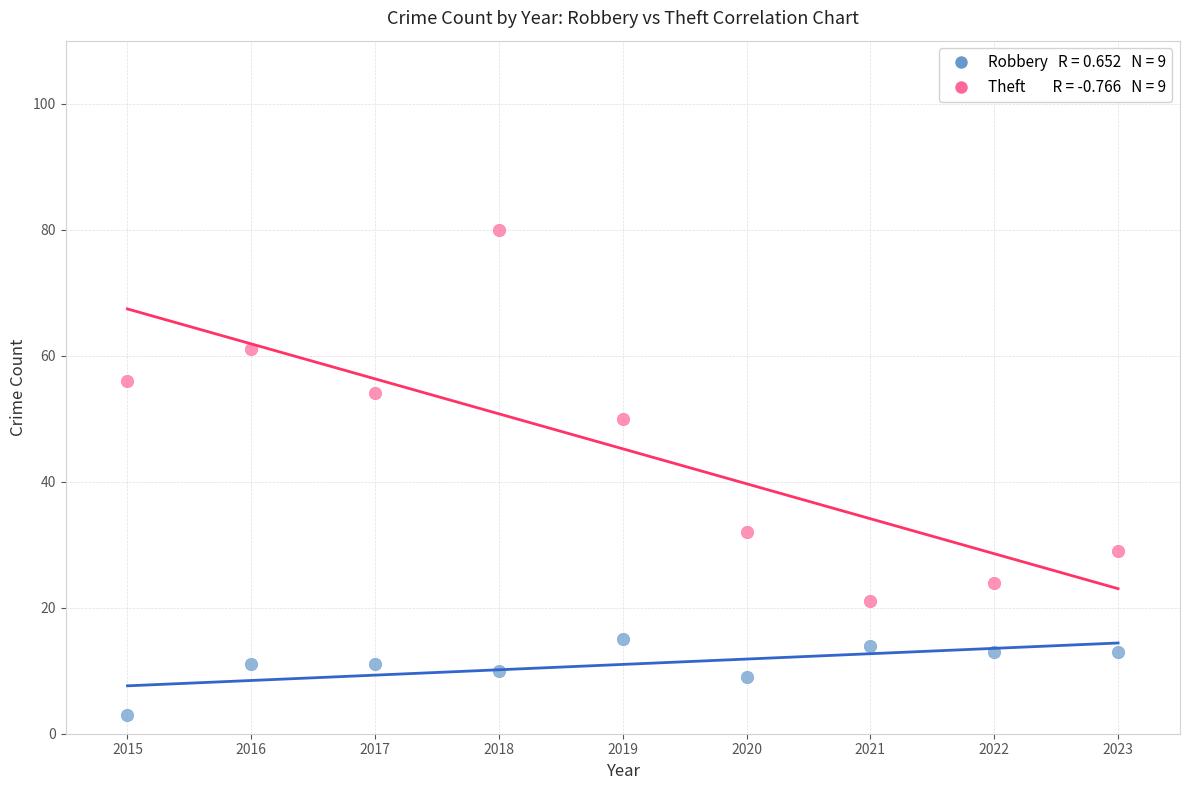

Across all data points, what is the range of X values (max minus min)?

8